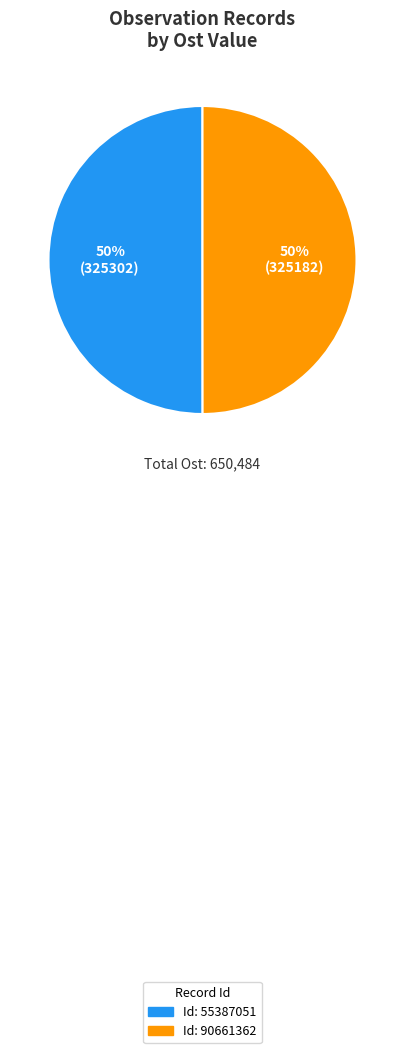

To the nearest percent, what is the average slice percentage?

50%